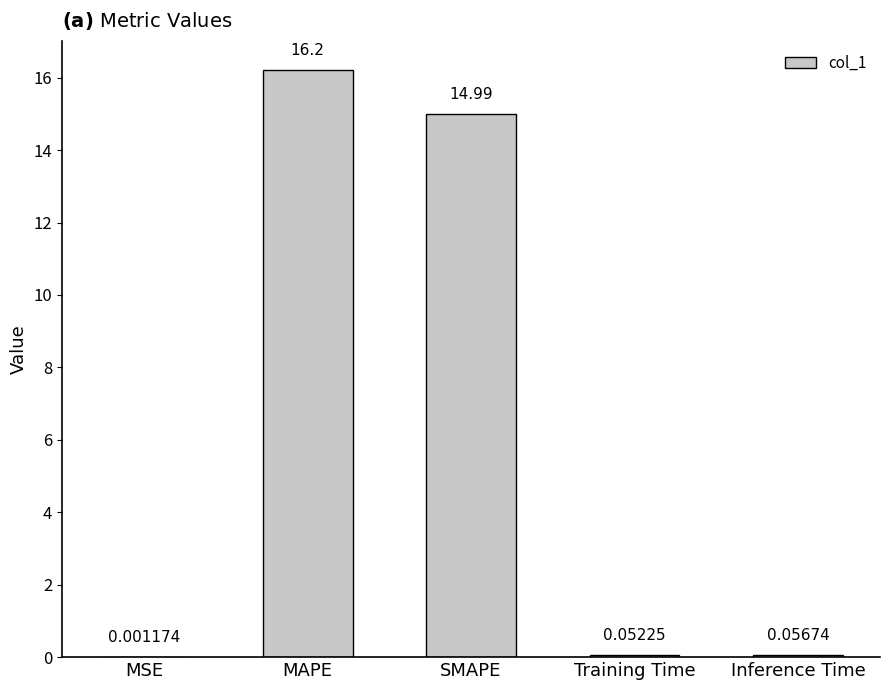

What is the sum of all values?

31.3